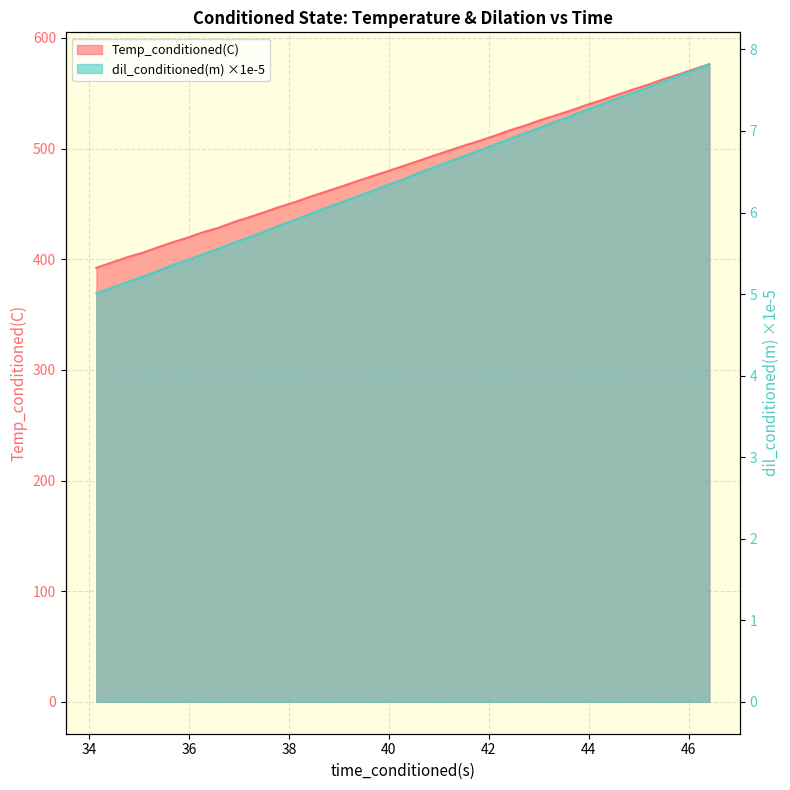

Is the value of Temp_conditioned(C) at 35.06889725 greater than the value of dil_conditioned(m) at 34.14810944?

Yes